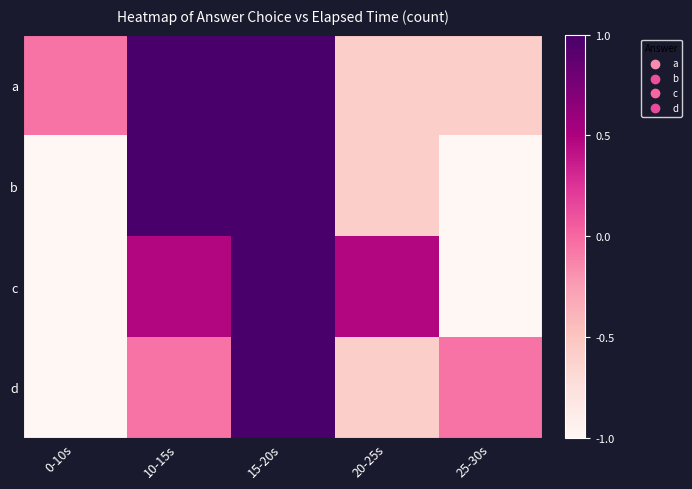

Between 25-30s and 15-20s, which is larger?

15-20s